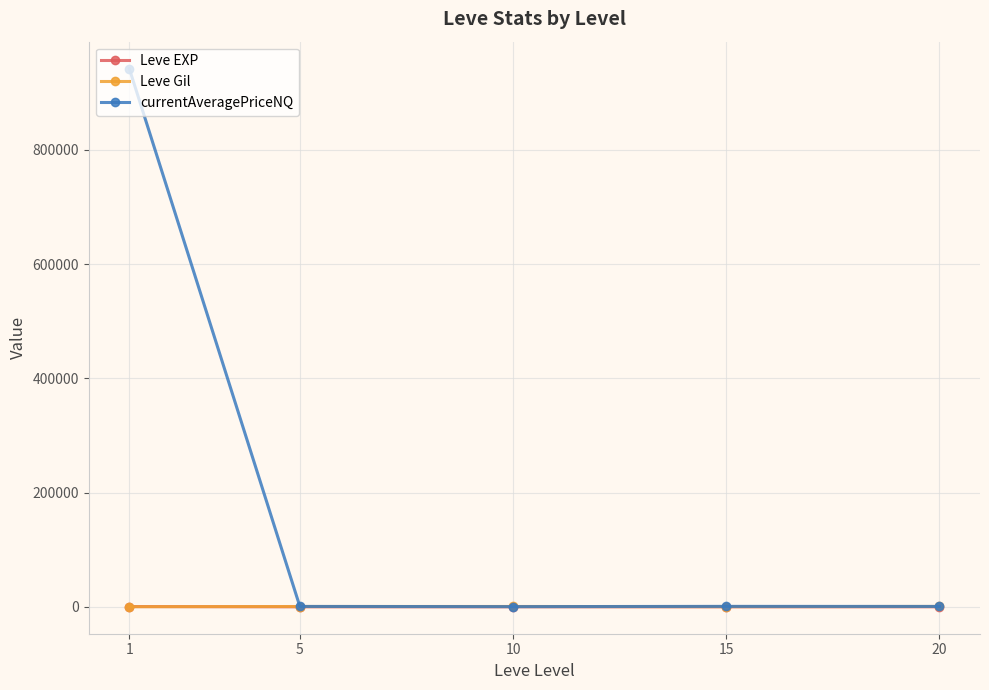

Which series has the largest total across all categories?

currentAveragePriceNQ